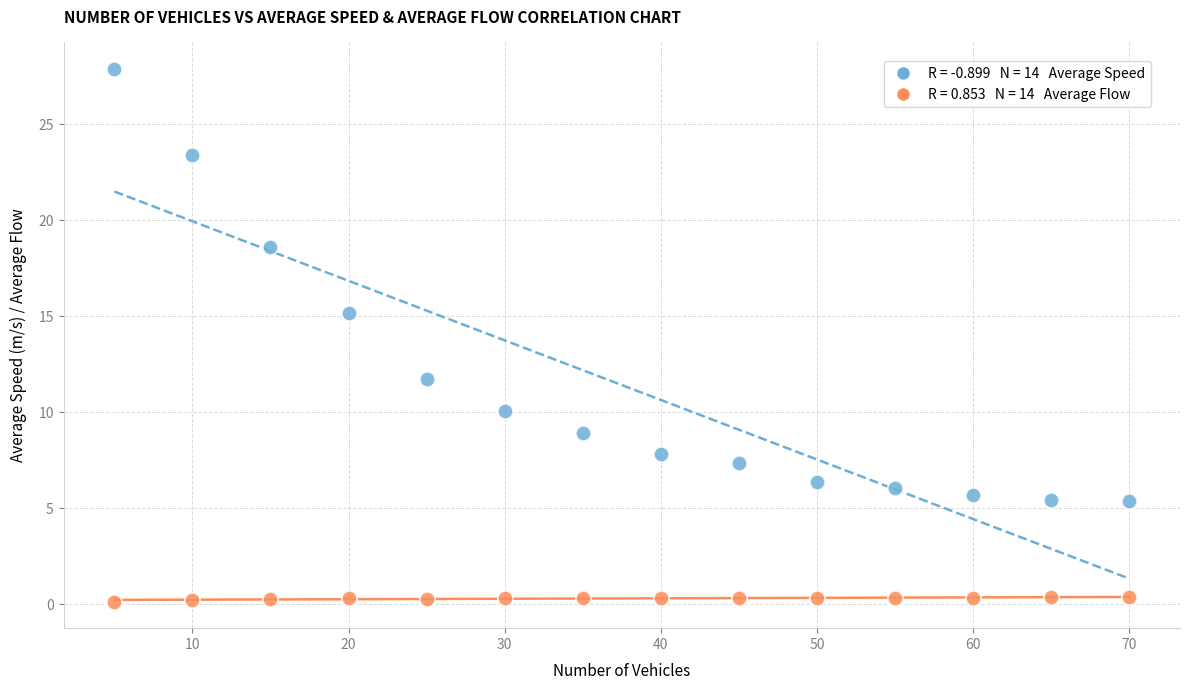

Across all data points, what is the range of Y values (max minus min)?

27.7